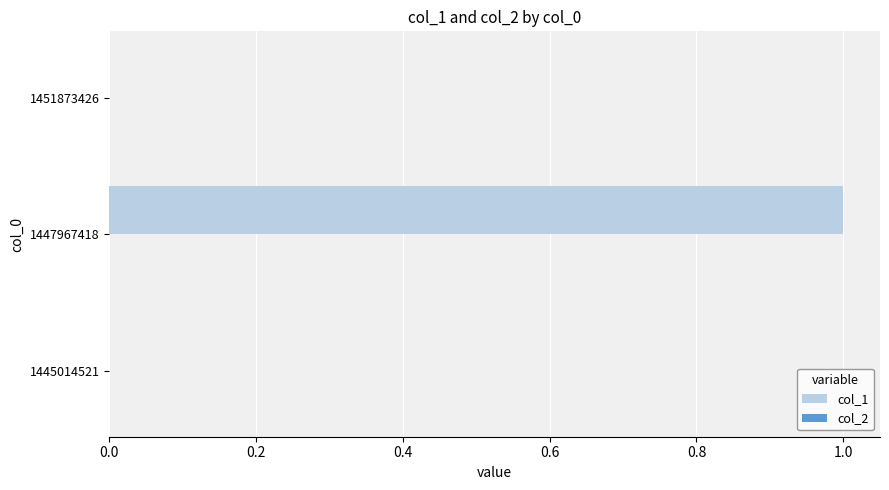

Reading top to bottom, extract all data points from this chart.

1451873426=0	1447967418=1	1445014521=0